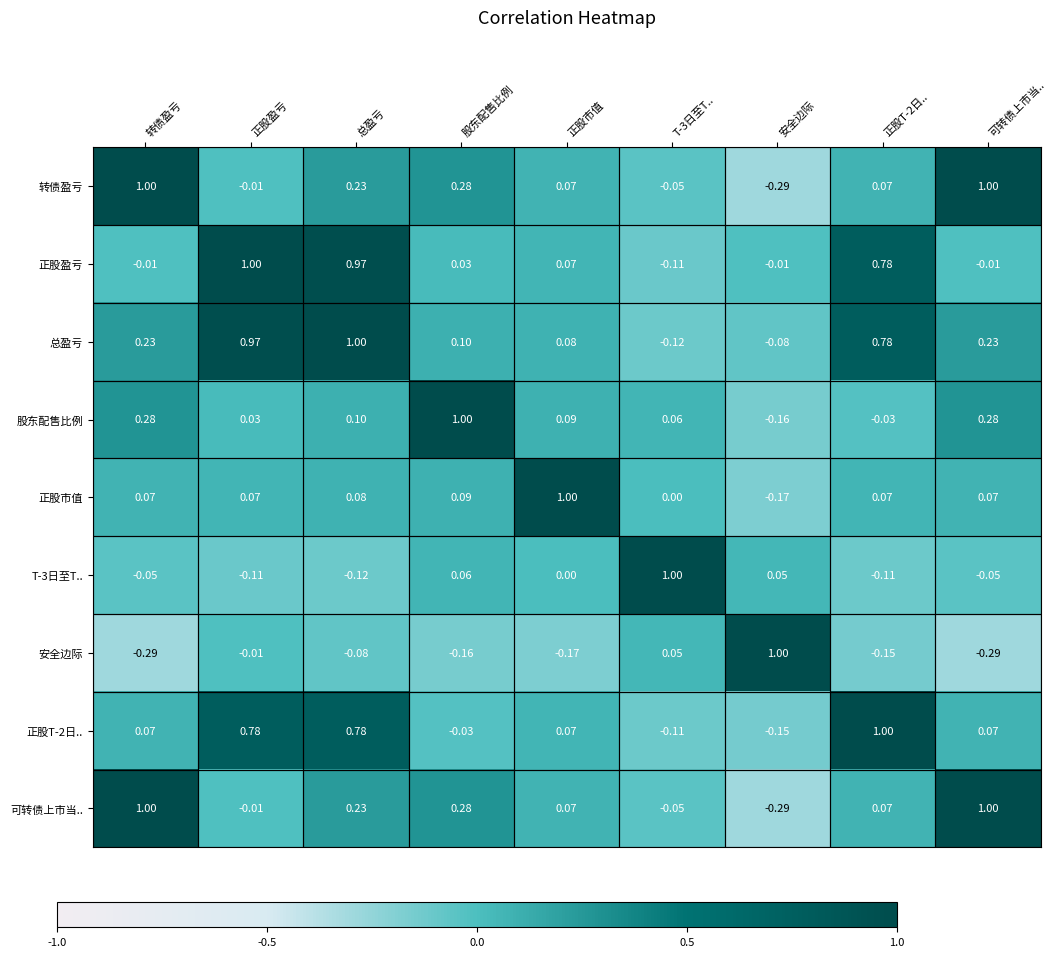

What is the maximum value shown in the chart?

1.0